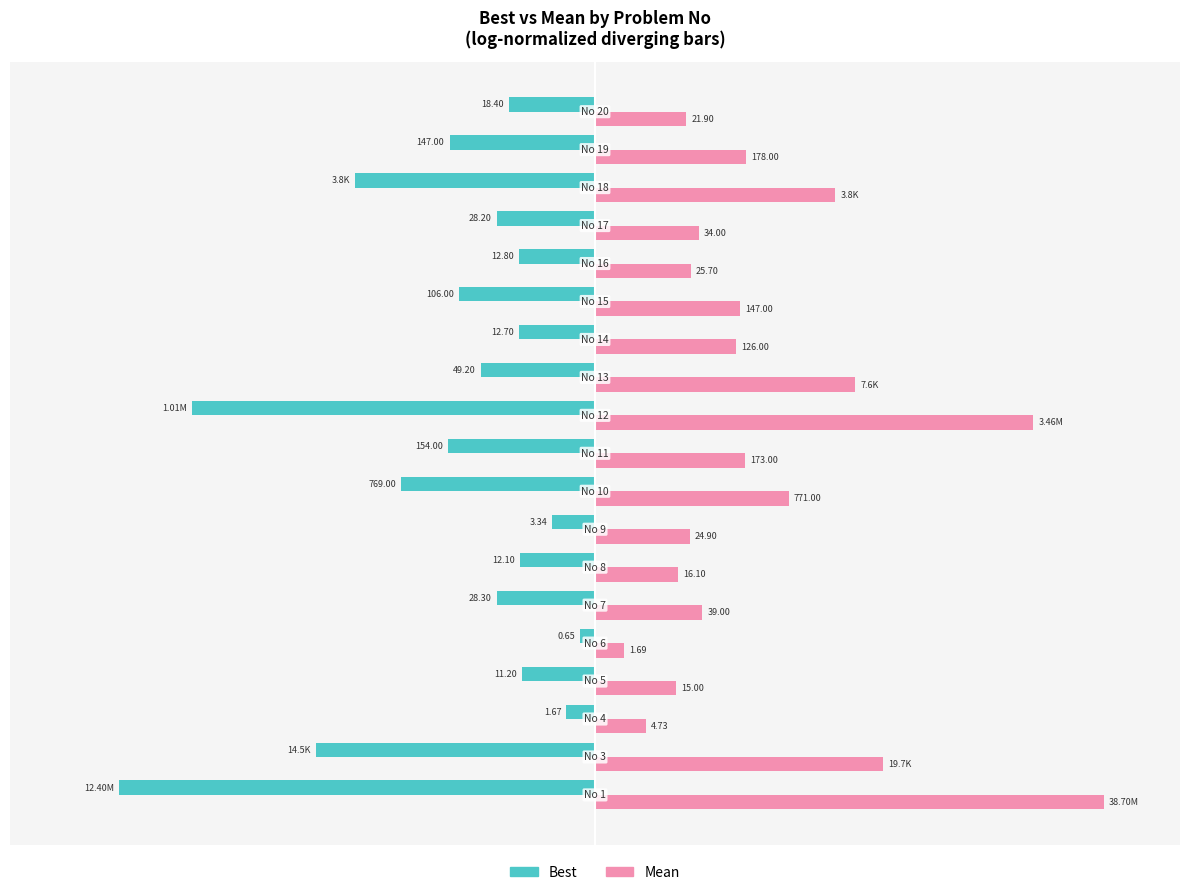

Rank the series by their average value, from lowest to highest.

Best, Mean